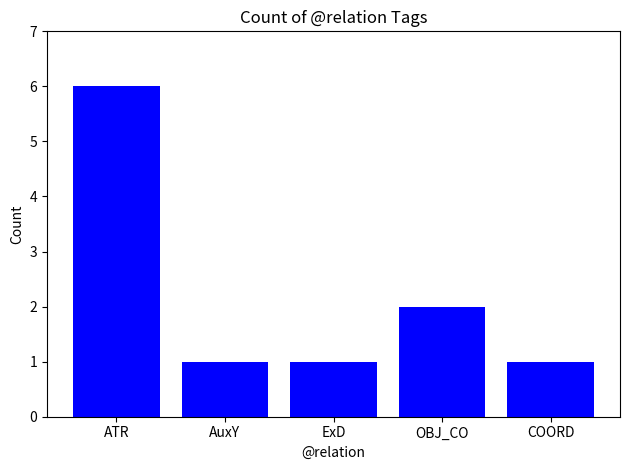

True or false: the data shows 1 at ExD.

True